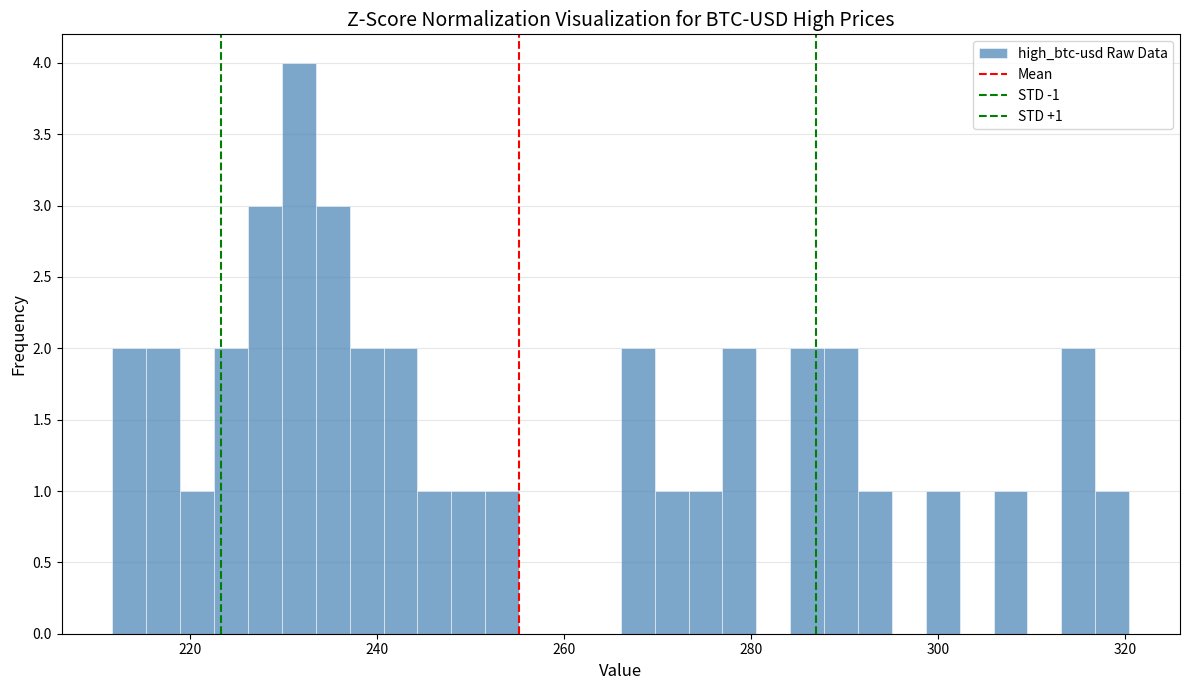

Around what value on the x-axis is the tallest bar? Give the approximate position of its centre, as read against the axis.

232